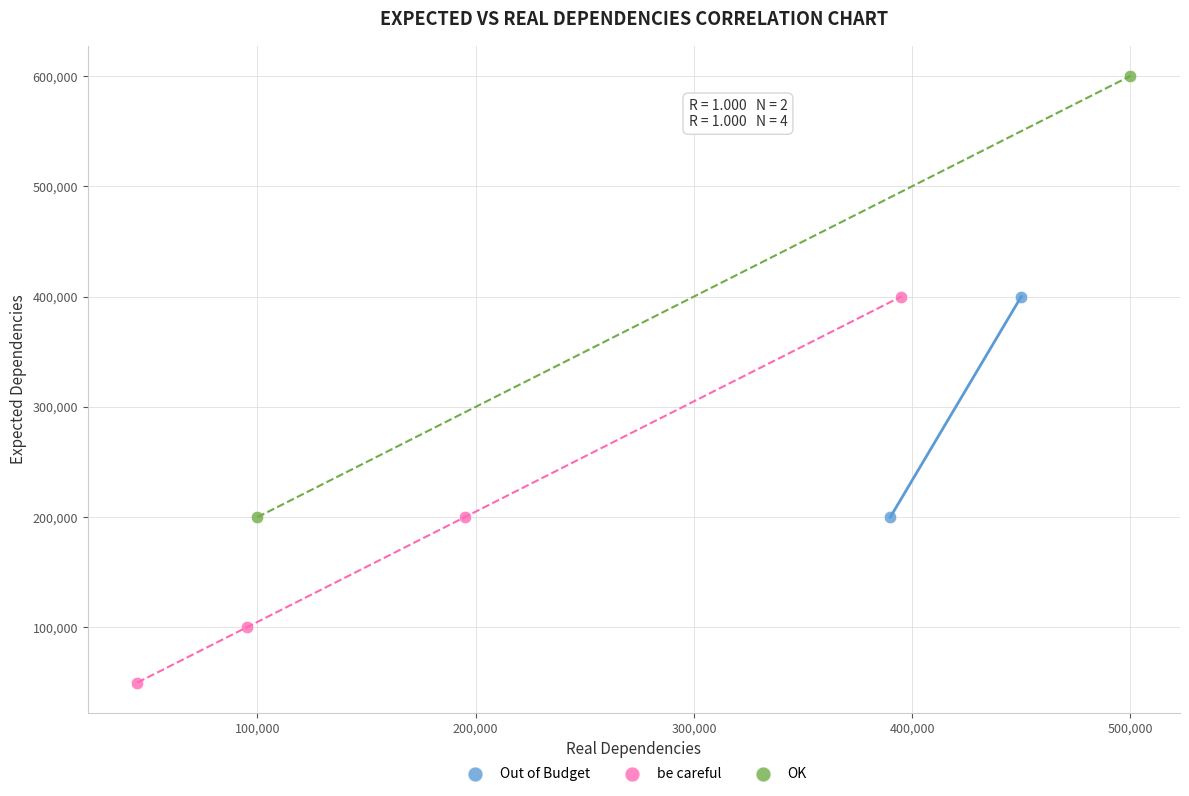

Which series reaches the minimum Y coordinate?

be careful